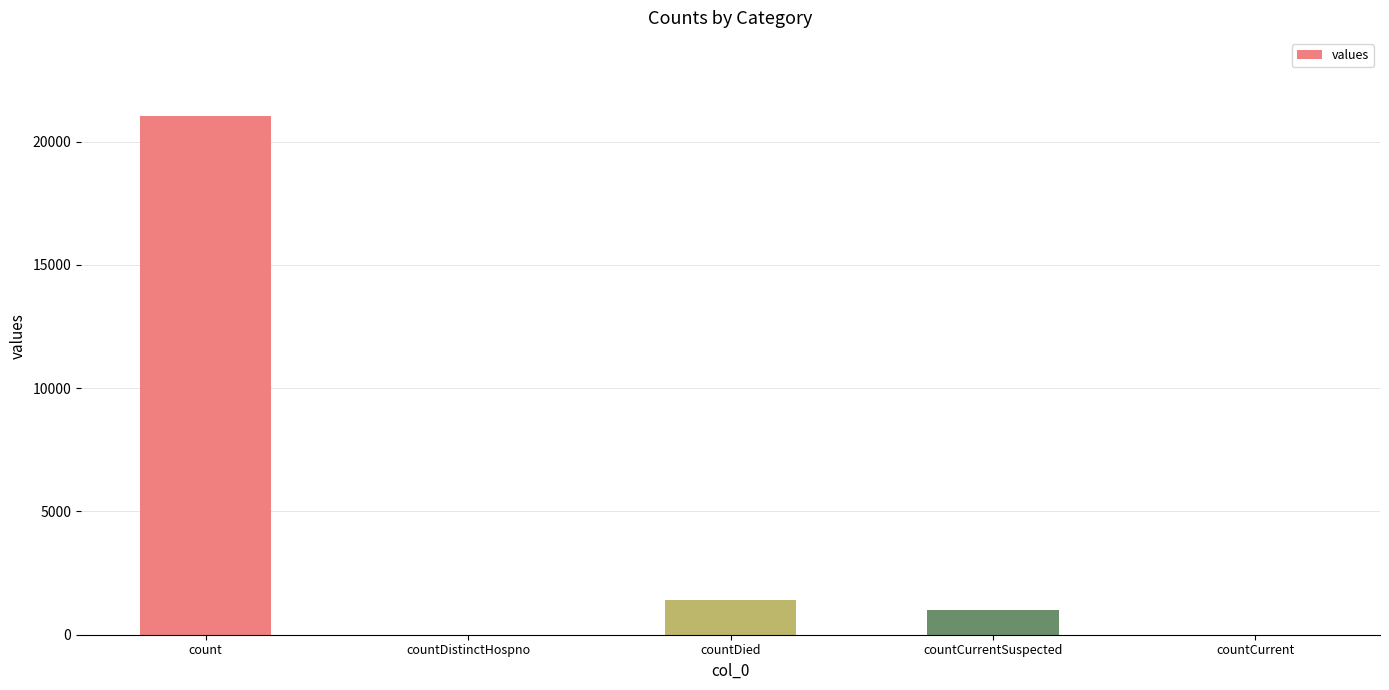

Where does the data first go above 1006?

count